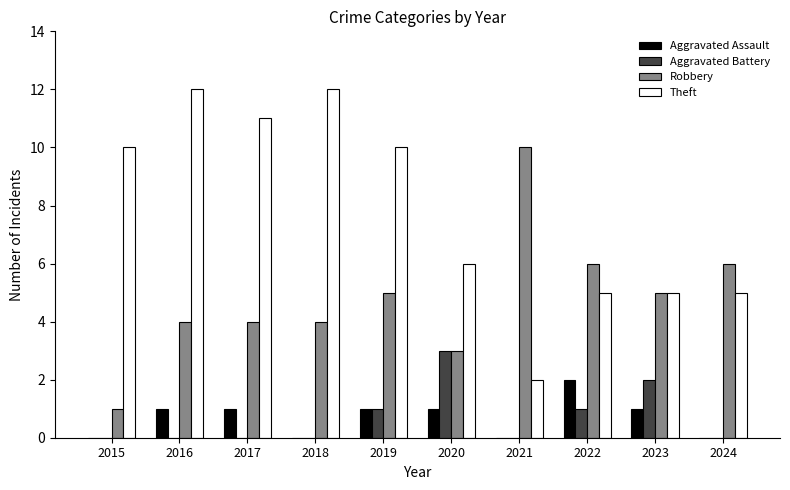

Between 2016 and 2017, which series saw the biggest shift?

Theft